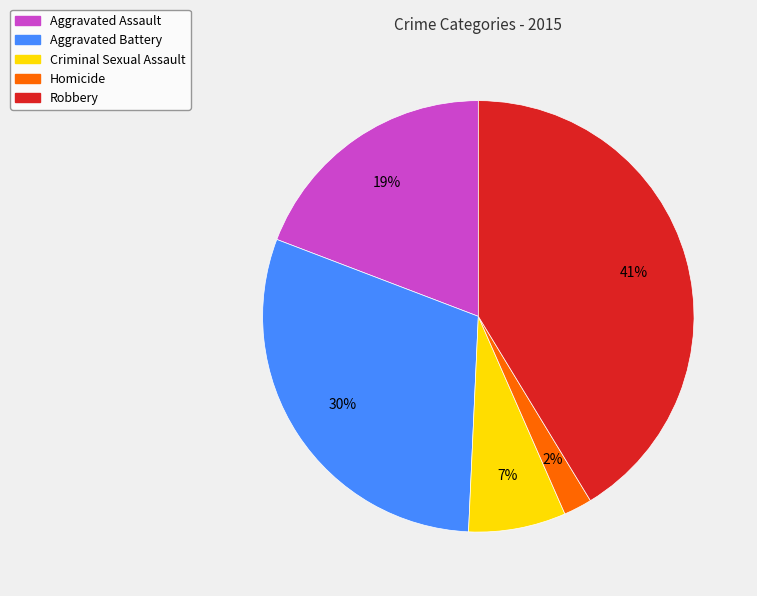

Is Robbery the majority of the pie?

No